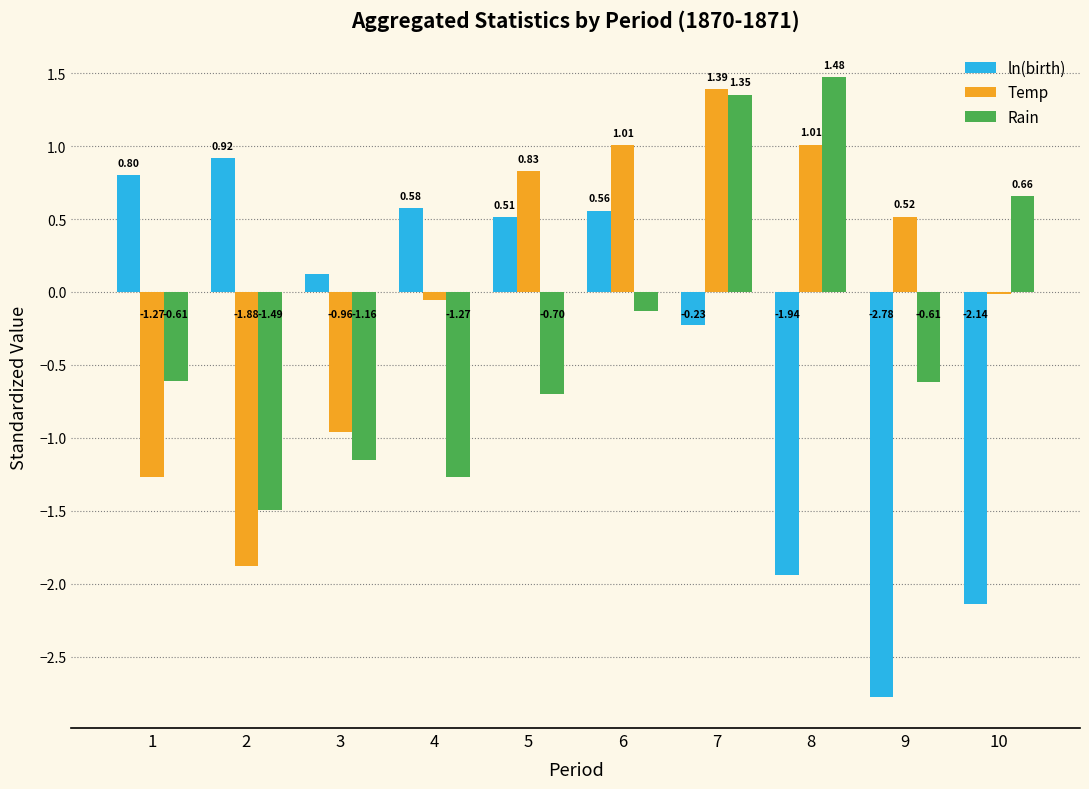

What is the sum of all ln(birth) values?

-3.6